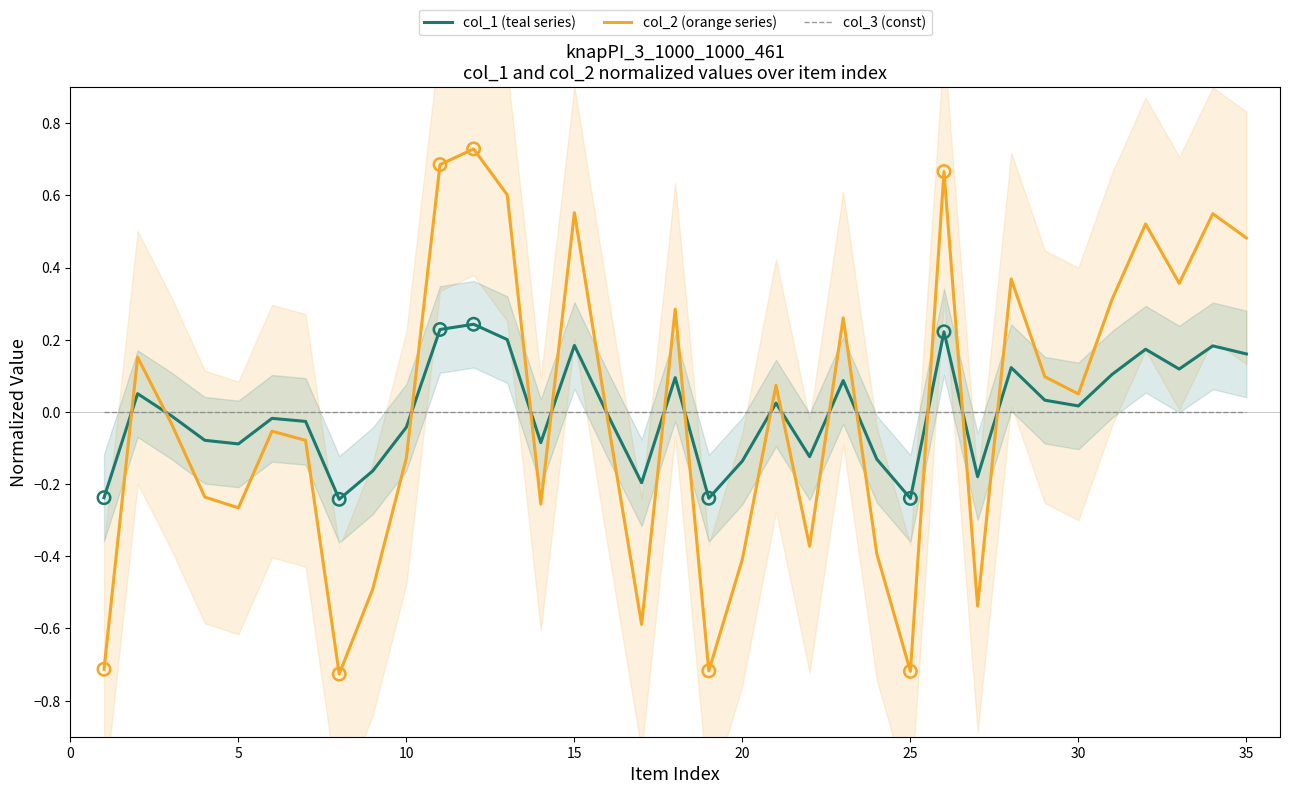

Which series reaches the minimum Y coordinate?

col_2 (orange series)